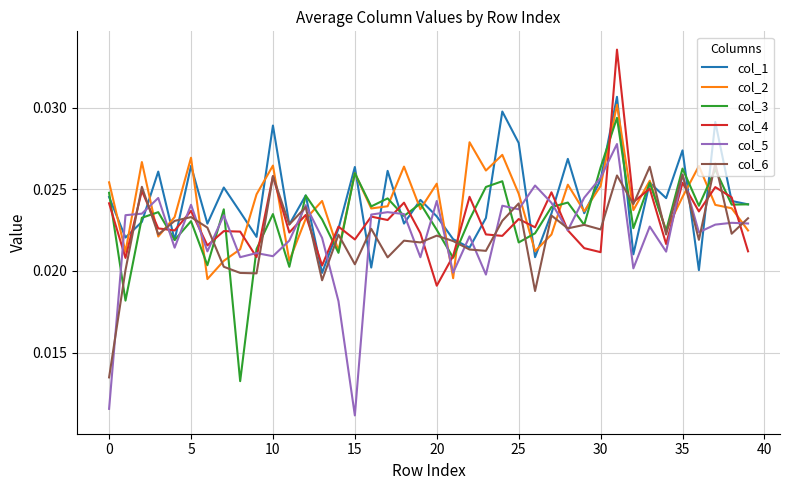

How many times do col_4 and col_1 cross each other?

20